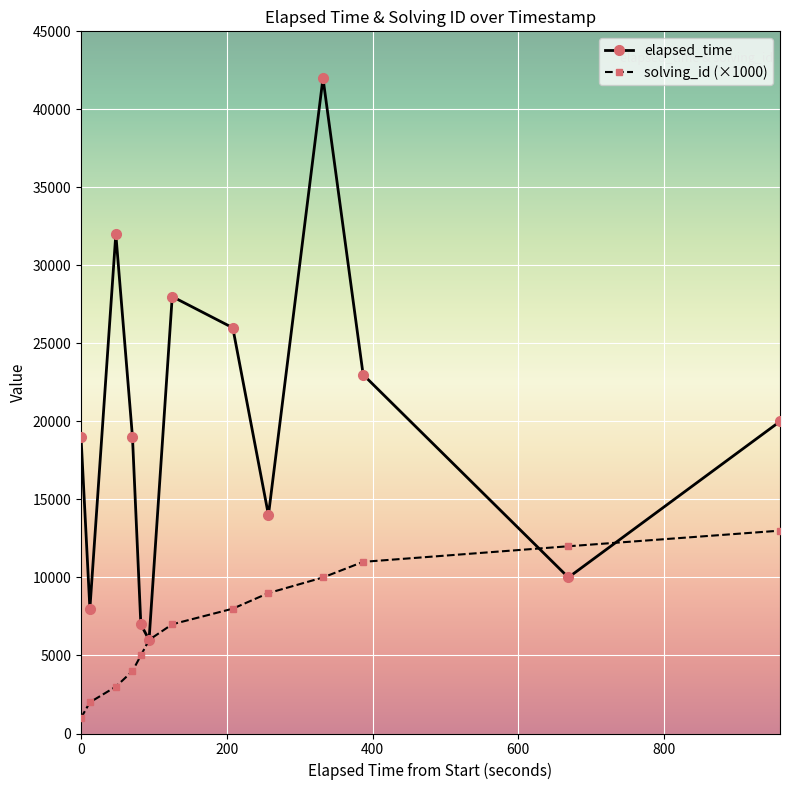

True or false: solving_id (×1000) has more than 0 points higher than both neighbors.

False